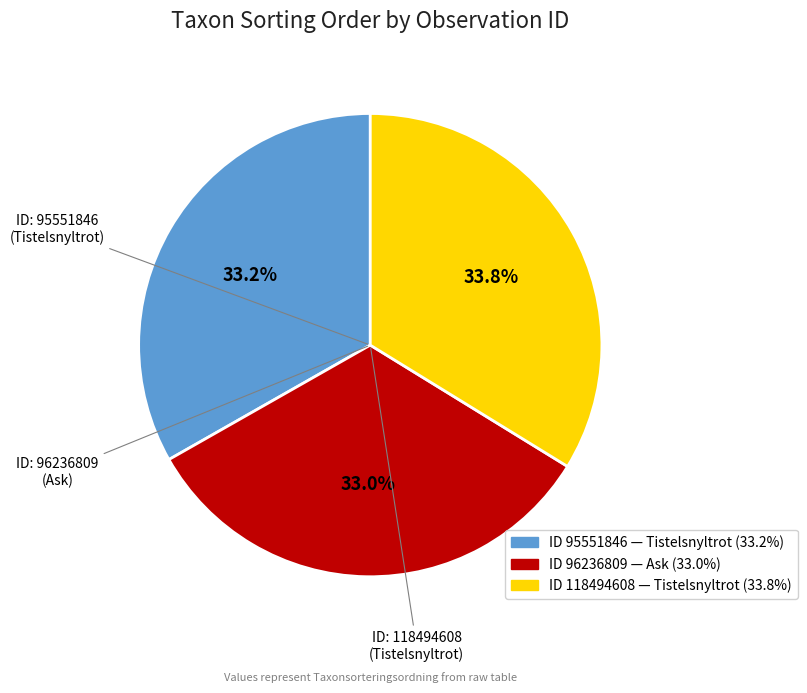

Is there any slice that represents more than half of the pie?

No